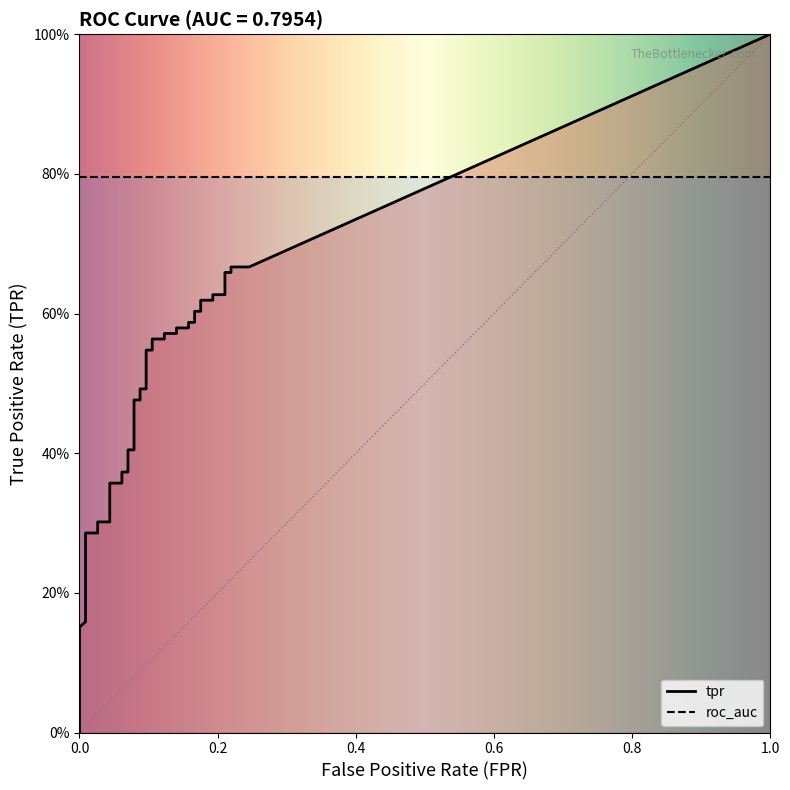

True or false: tpr has more than 2 points higher than both neighbors.

False